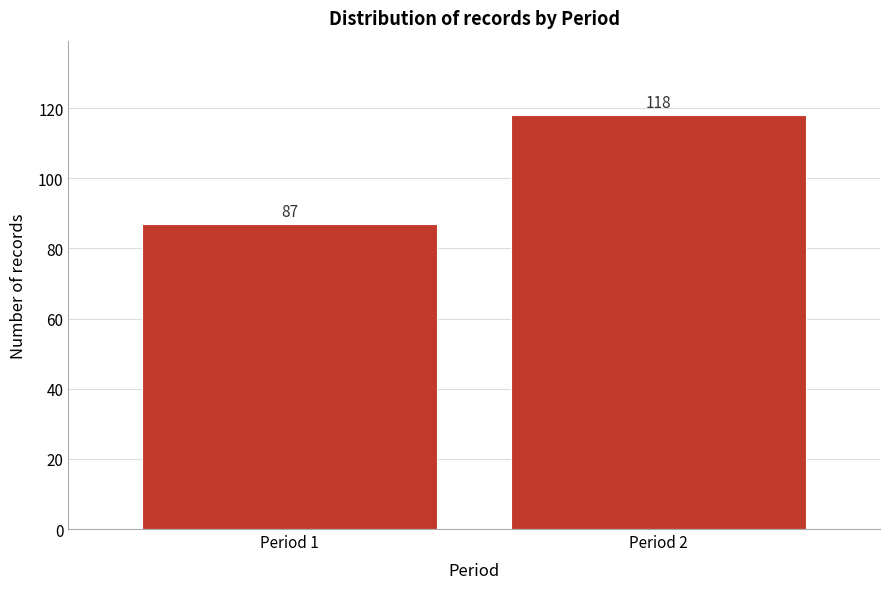

Reading left to right, what are all the values shown in this chart?

87	118